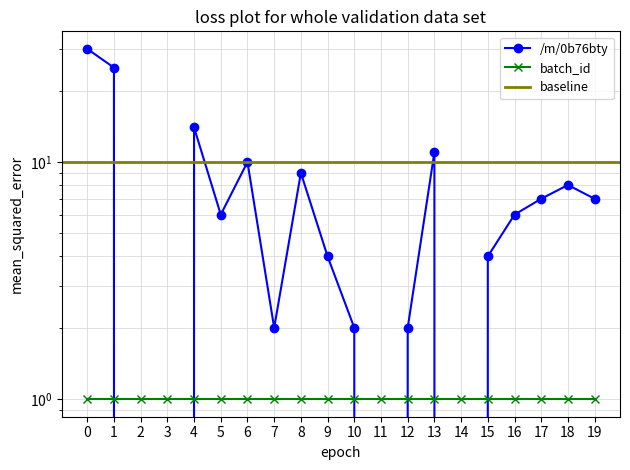

True or false: there are more than 2 points higher than both neighbors.

True